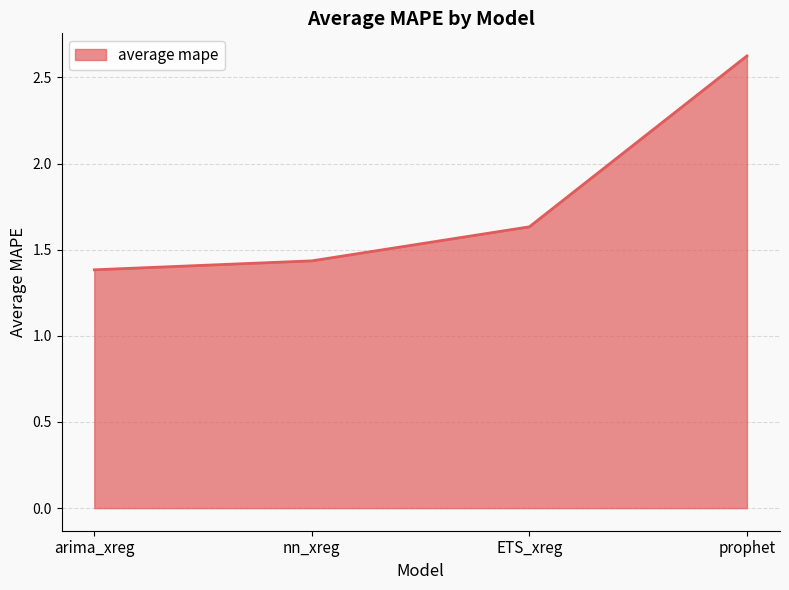

What is the sum of the values at nn_xreg and ETS_xreg?

3.1